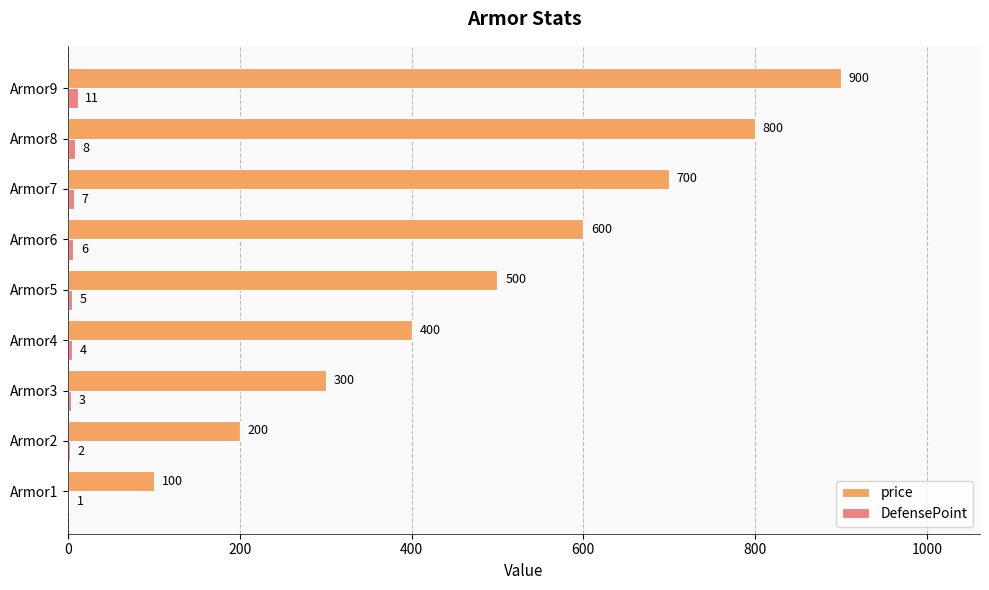

What are all the series names shown in the legend?

price, DefensePoint